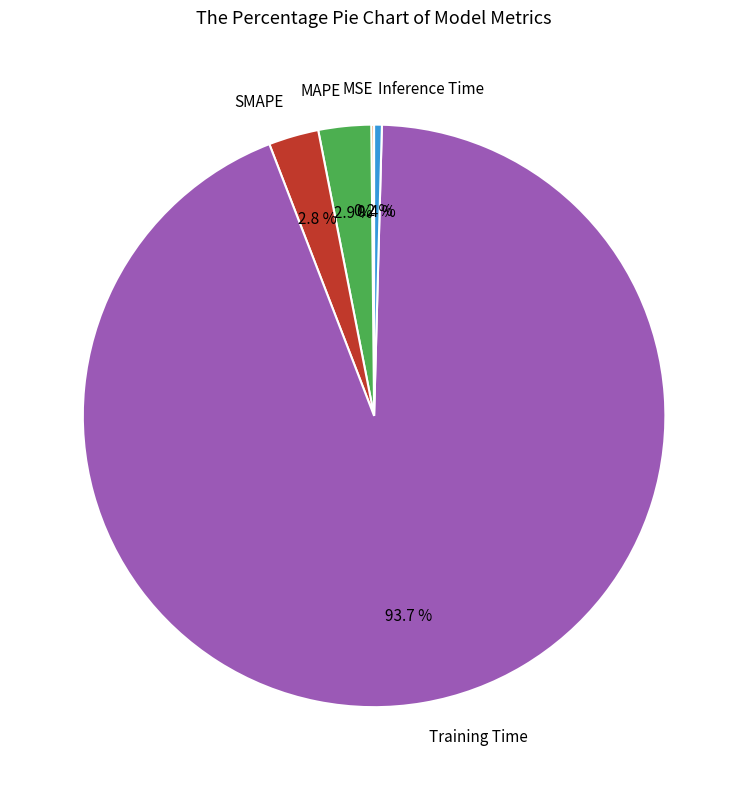

The MAPE slice represents 3% of the pie. True or false?

True